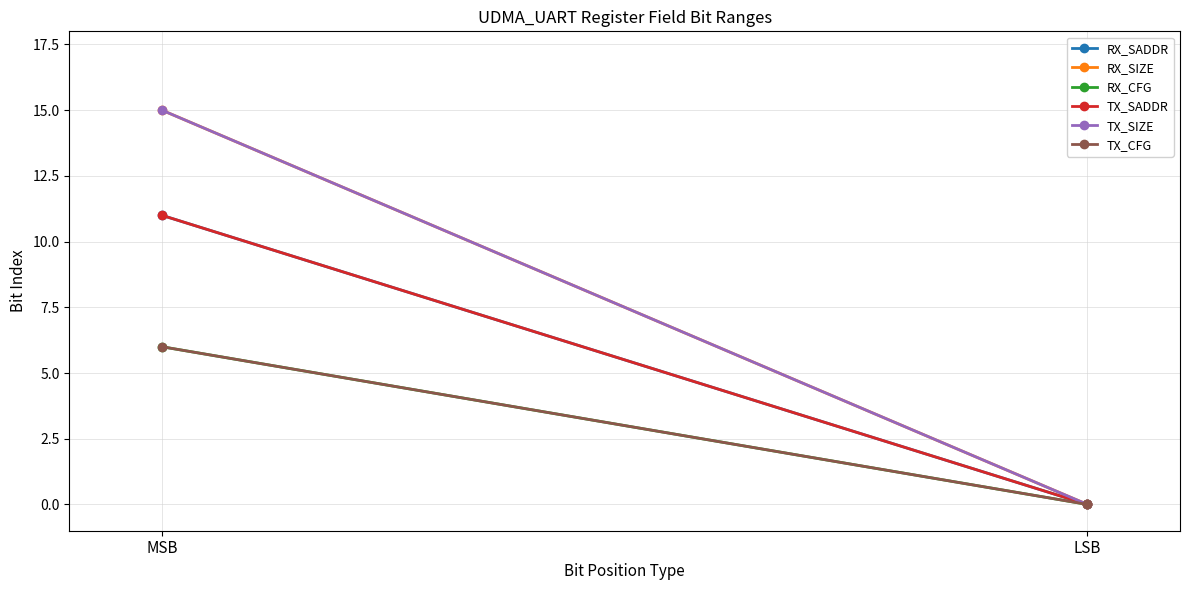

At which category is the sum across all series the highest?

MSB